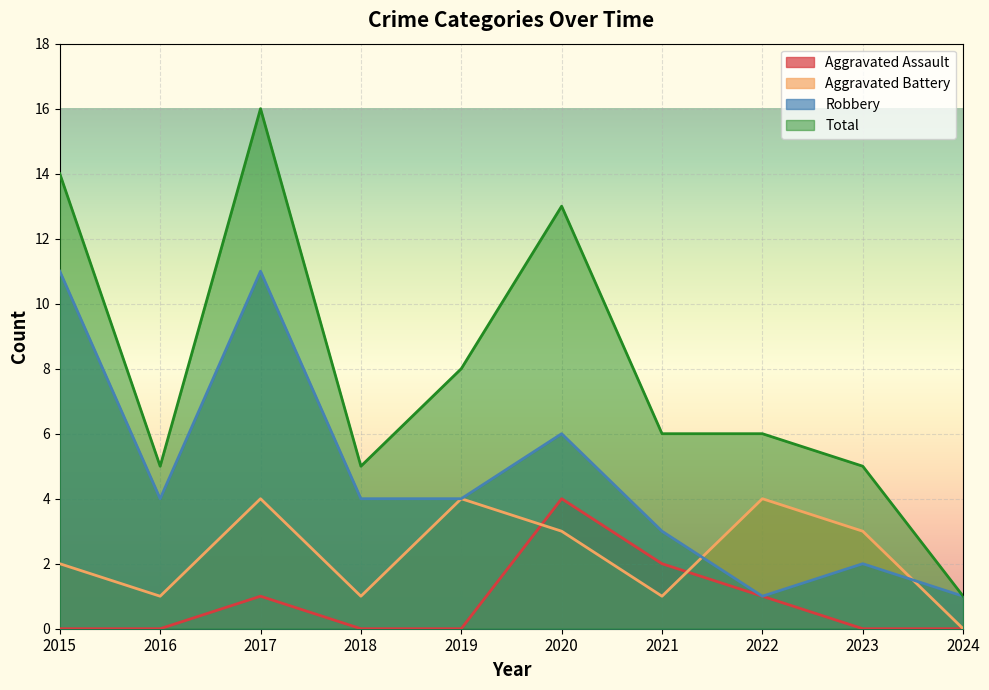

How many data points in Total are above 6?

4